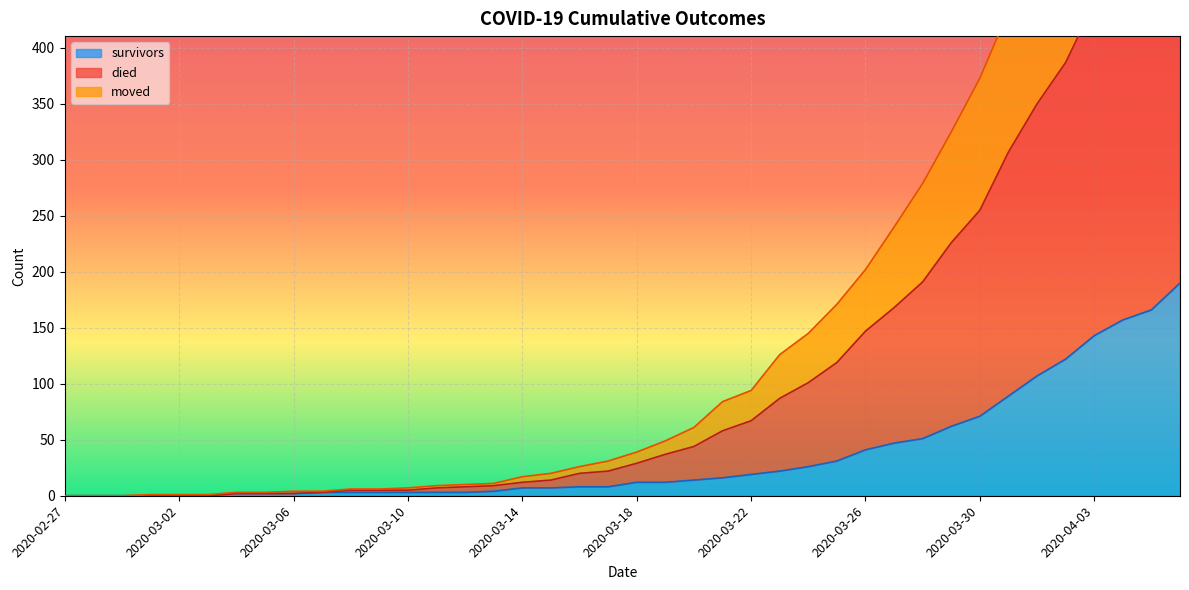

The value of survivors at 2020-02-27 is -97. True or false?

False